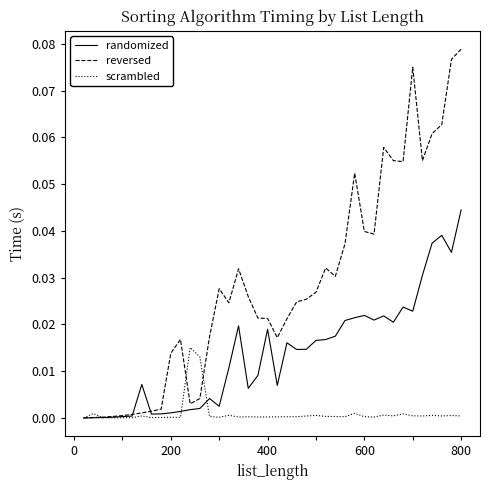

In scrambled, how many points are lower than both neighbors (excluding endpoints)?

12